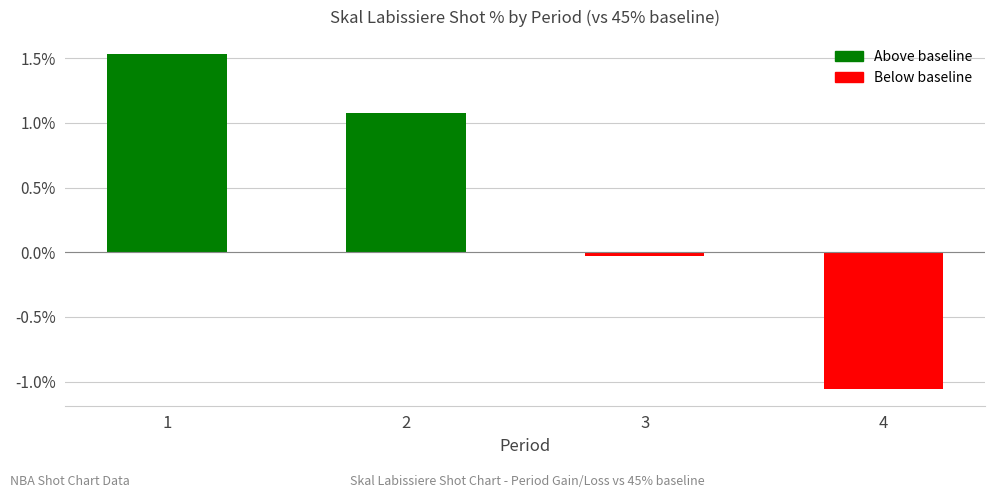

Are the bars grouped side by side (vs. stacked)?

No